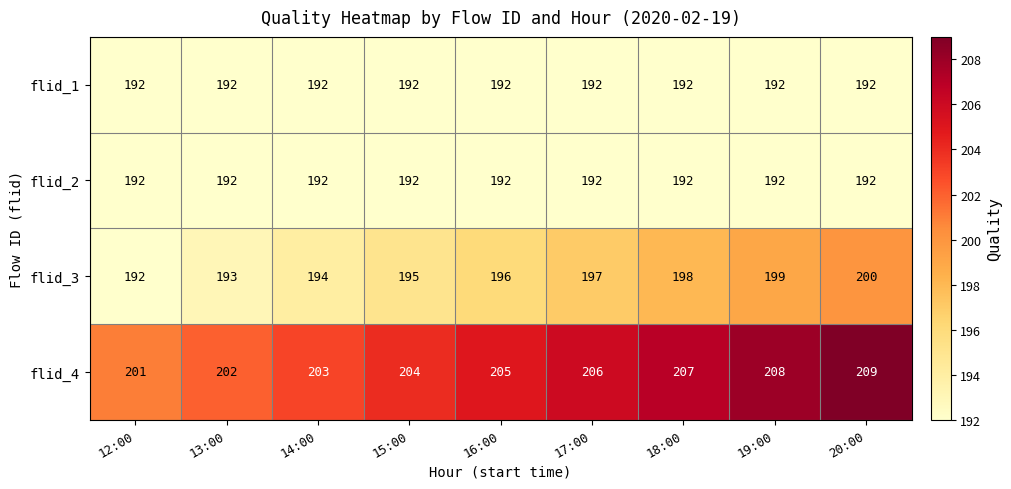

At which label does flid_3 reach its minimum?

12:00